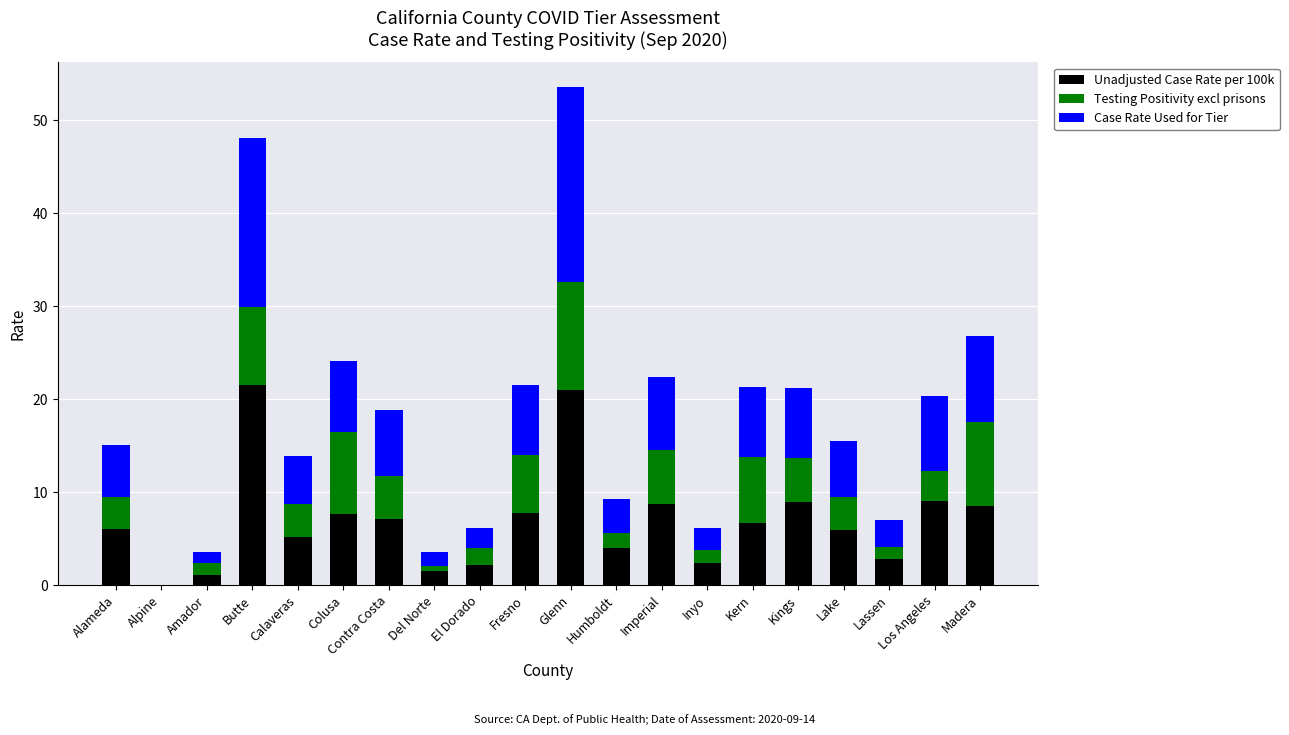

True or false: Unadjusted Case Rate per 100k has a value of 8.5 at Madera.

True